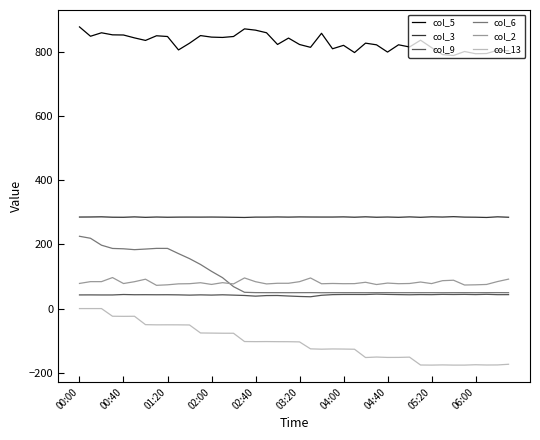

What are all the series names shown in the legend?

col_5, col_3, col_9, col_6, col_2, col_13